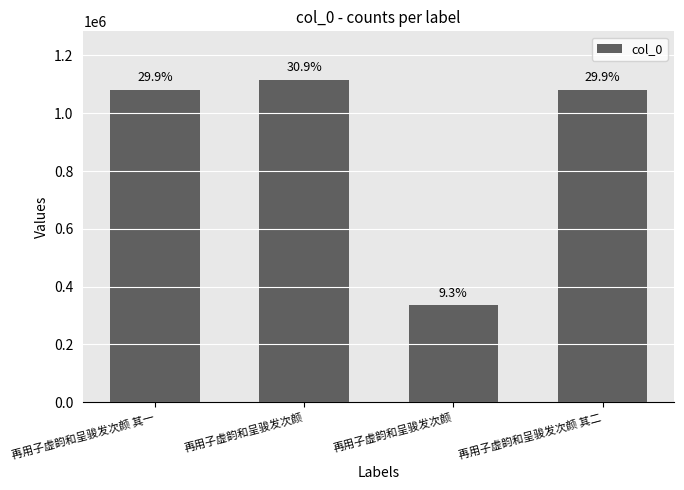

Reading right to left, transcribe all the data shown in this chart.

1081863	335112	1116199	1081862